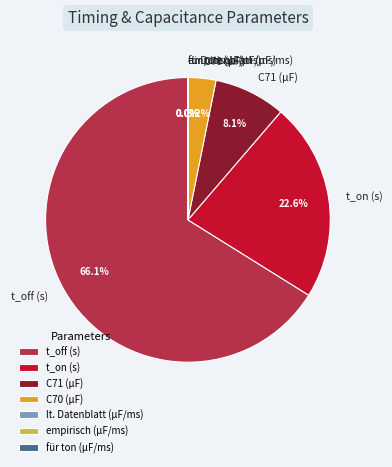

What is the majority slice?

t_off (s)